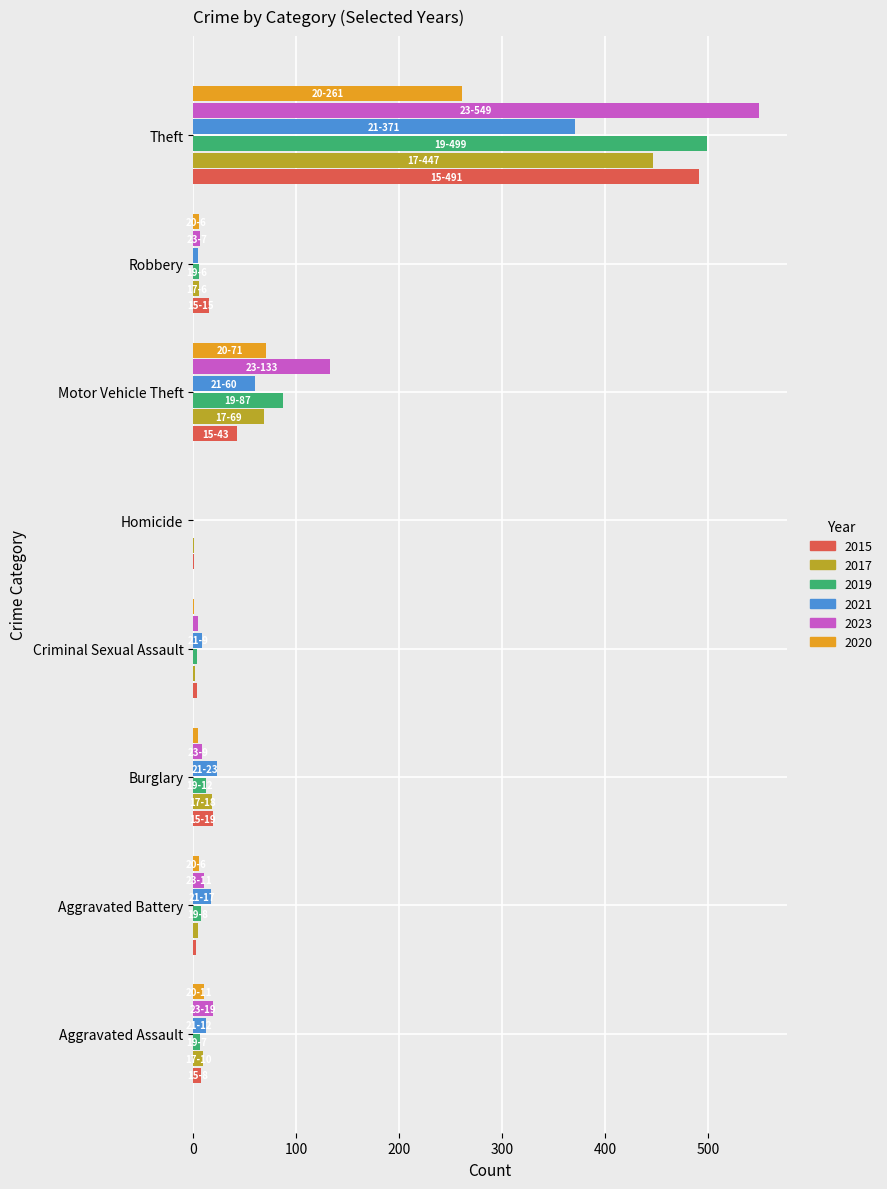

Is it true that 2019 equals 6 at Robbery?

True